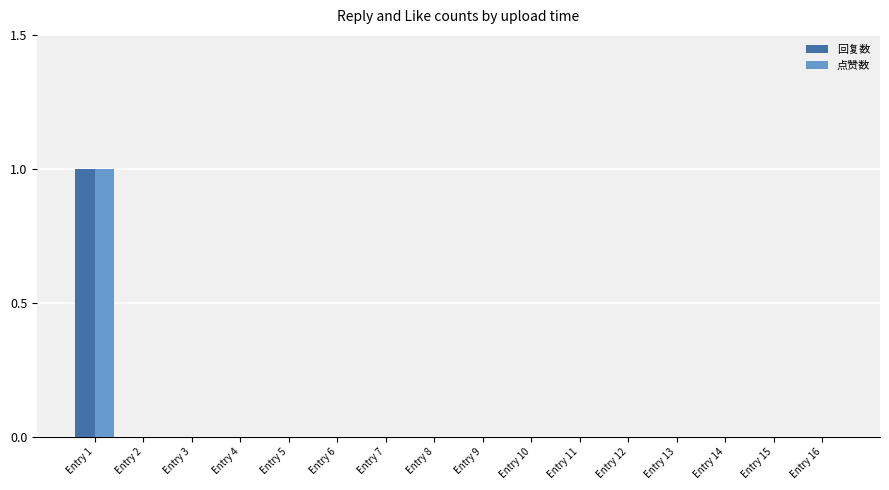

At which category is the sum across all series the highest?

Entry 1